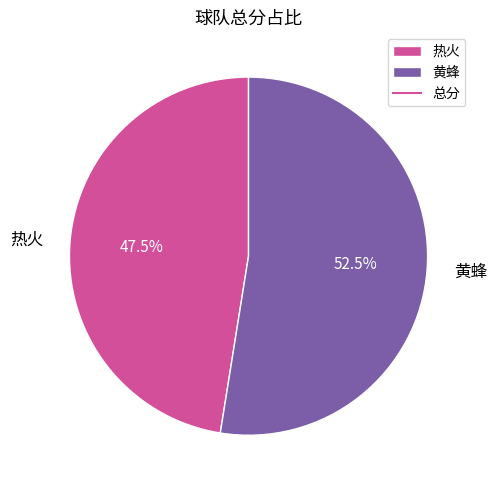

Is it true that 黄蜂 is 43% of the pie?

False